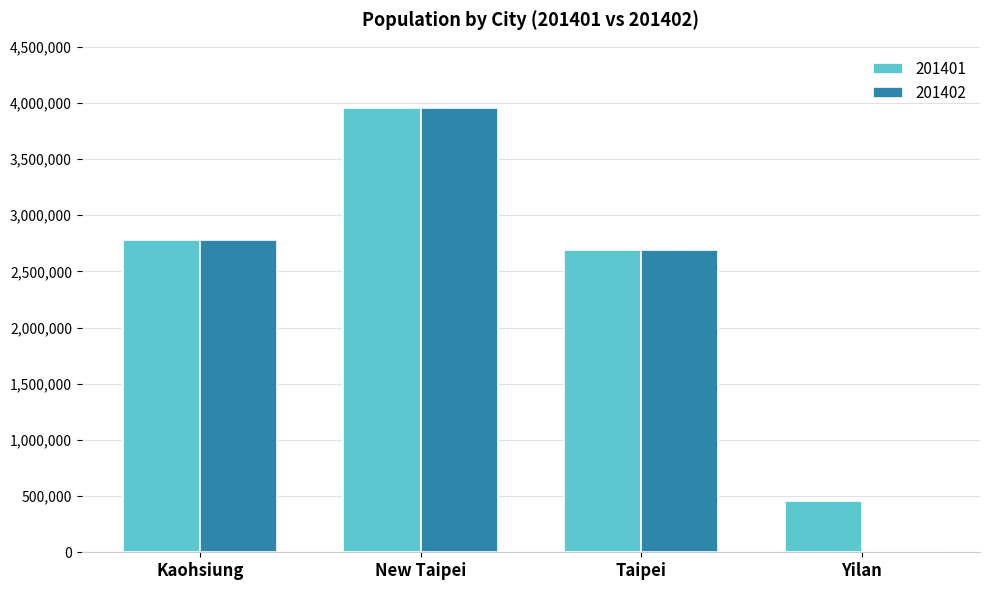

At which category is the sum across all series the highest?

New Taipei